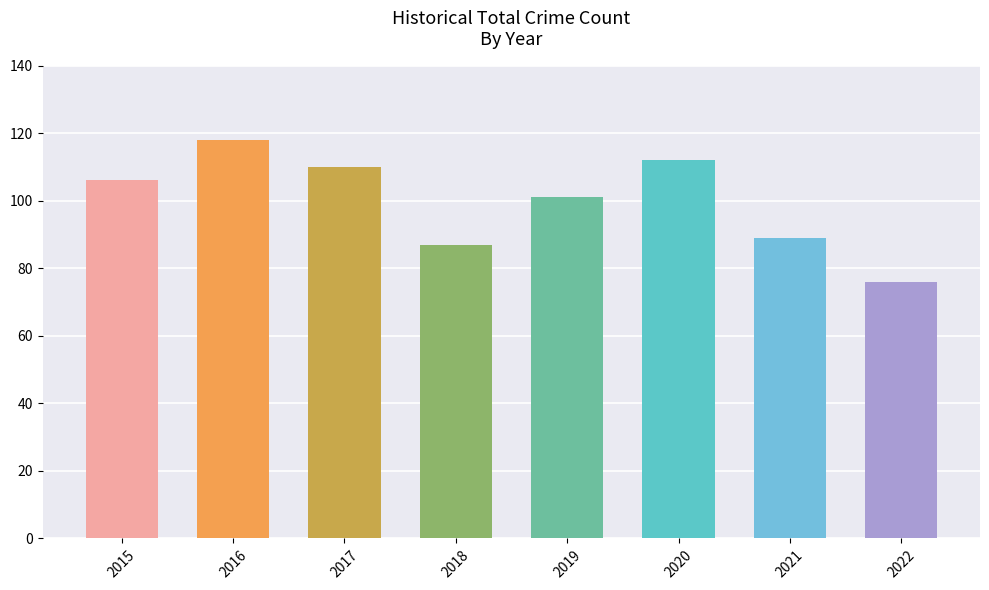

What is the smallest value displayed?

76